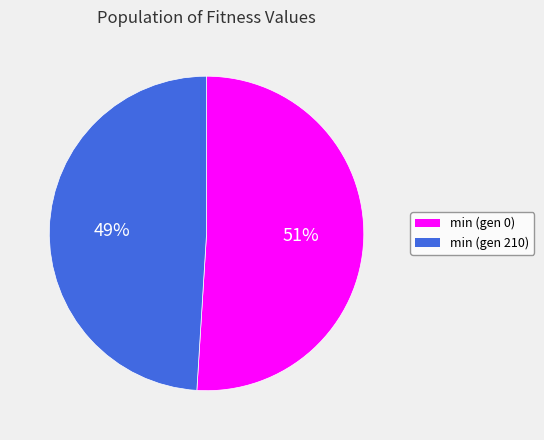

Do min (gen 210) and min (gen 0) together represent more than half of the pie?

Yes